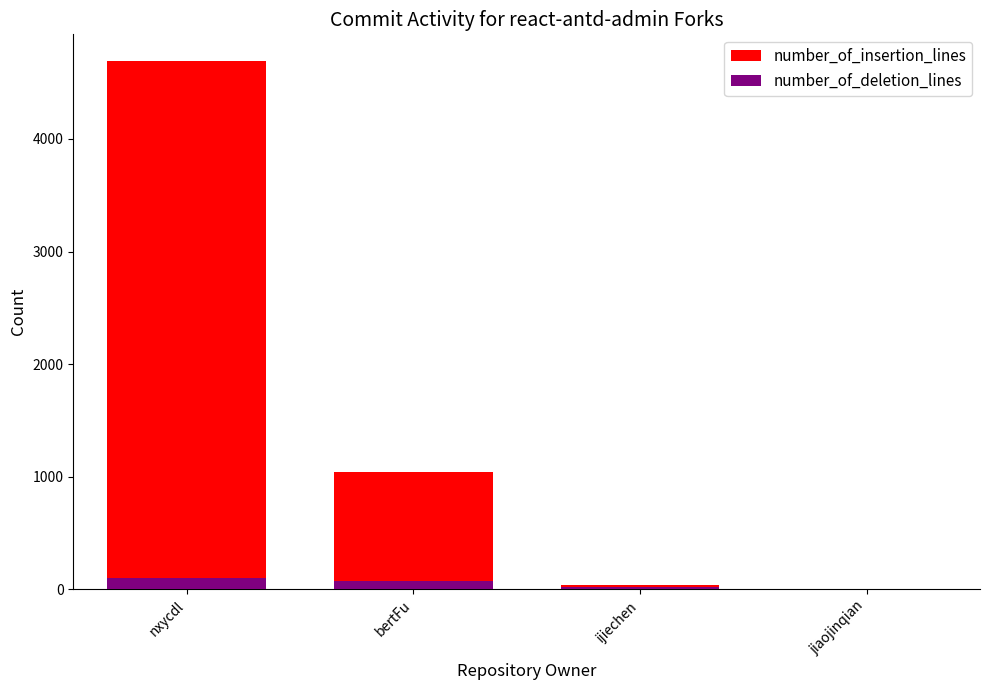

The number_of_insertion_lines series shows 1038 at bertFu. True or false?

True